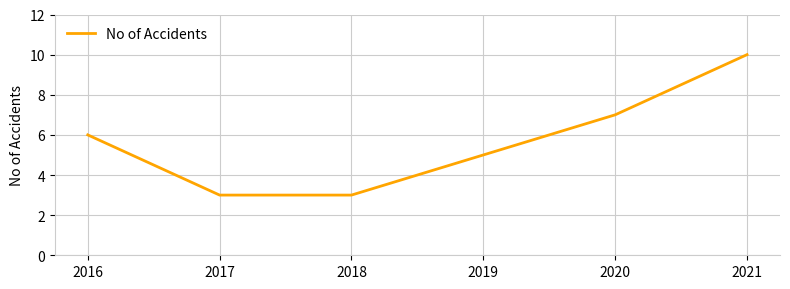

What is the sum of all values?

34